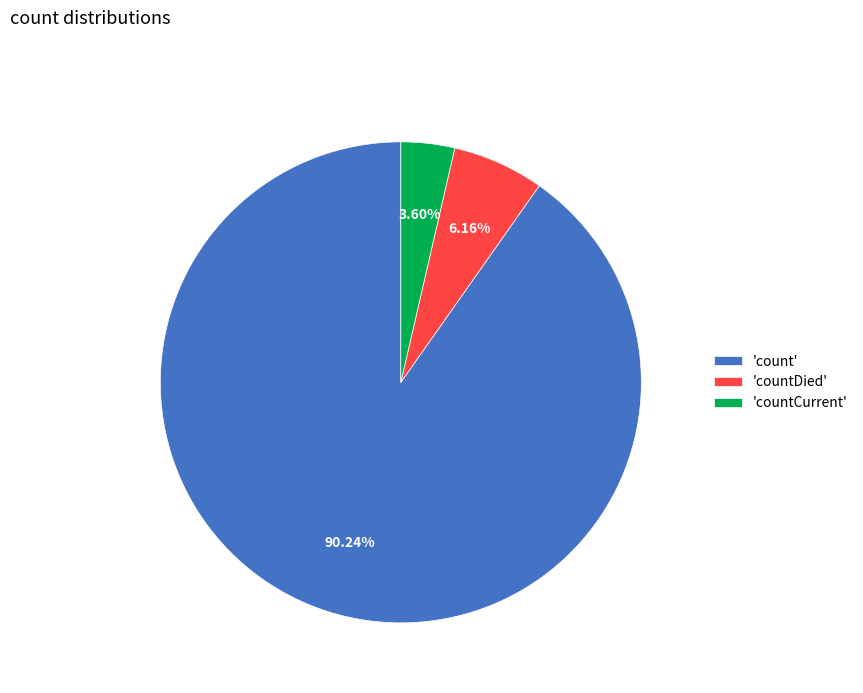

Between 'count' and 'countDied', which is larger?

'count'